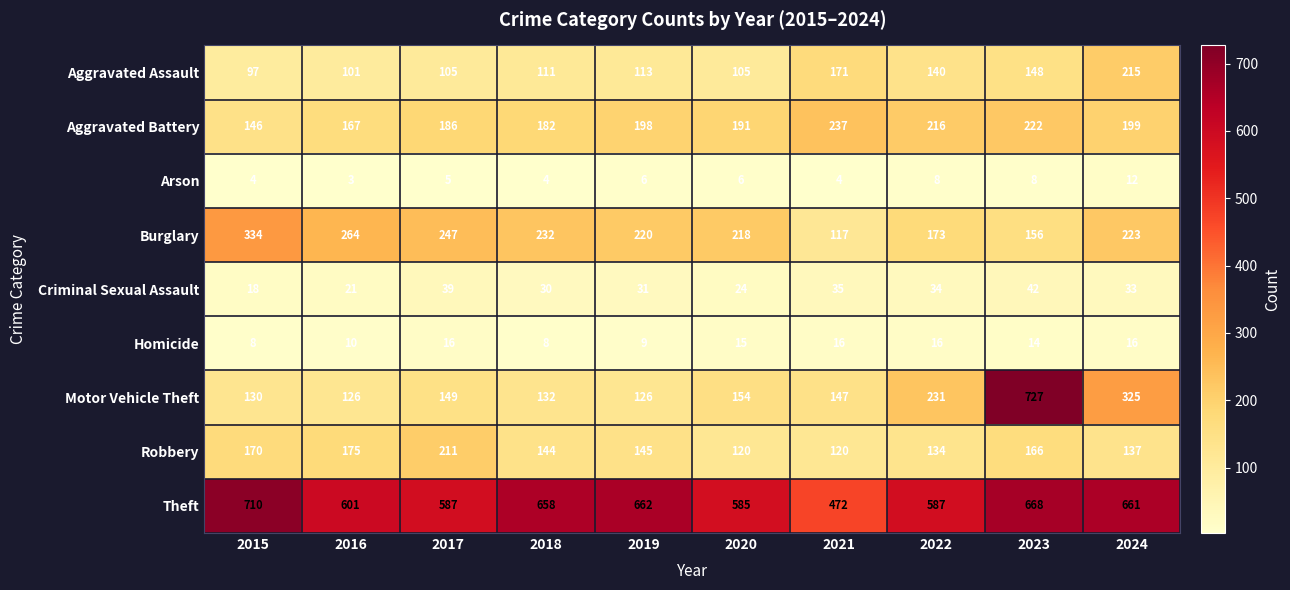

Between 2022 and 2024, which series saw the biggest shift?

Motor Vehicle Theft